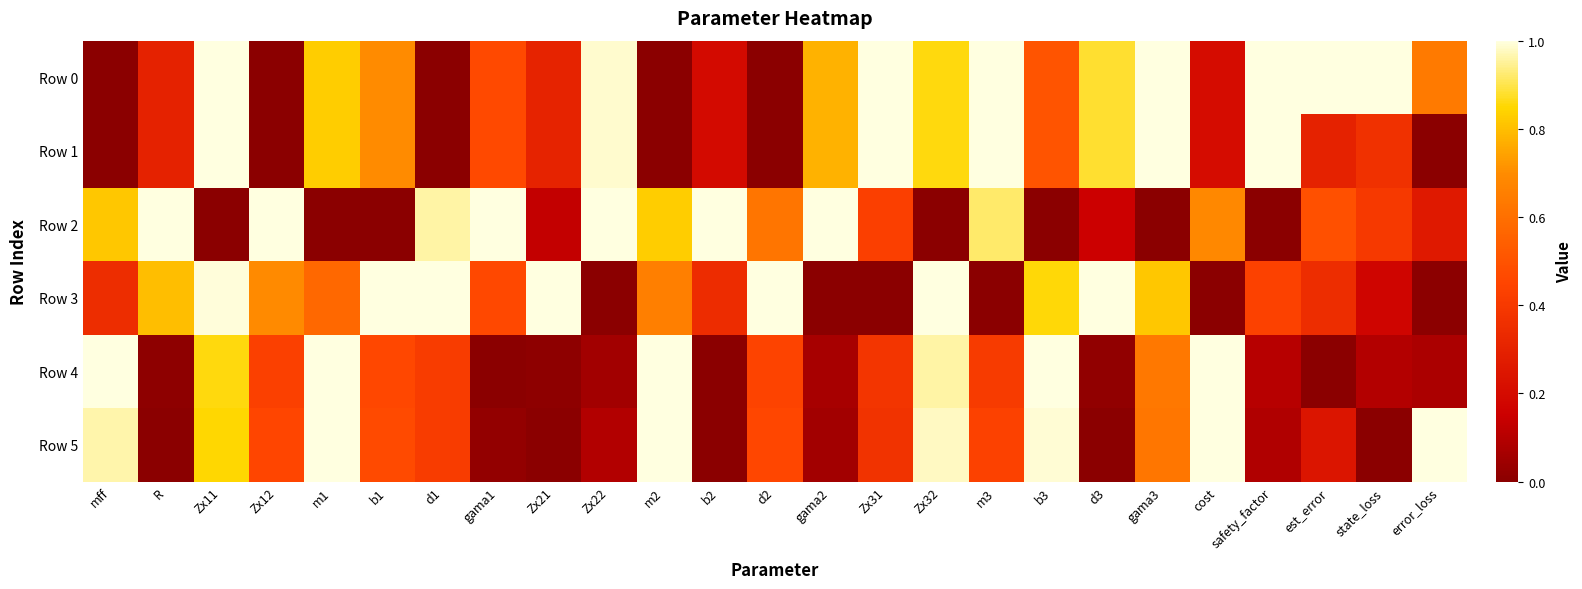

What is the spread (max minus min) of values at gama2?

1.0